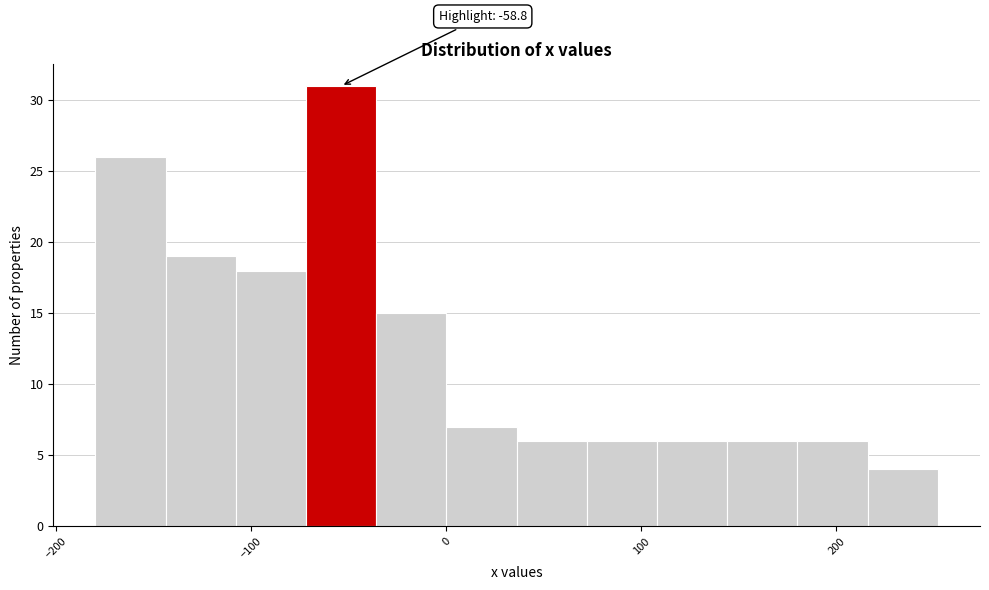

Around what value on the x-axis is the tallest bar? Give the approximate position of its centre, as read against the axis.

-50